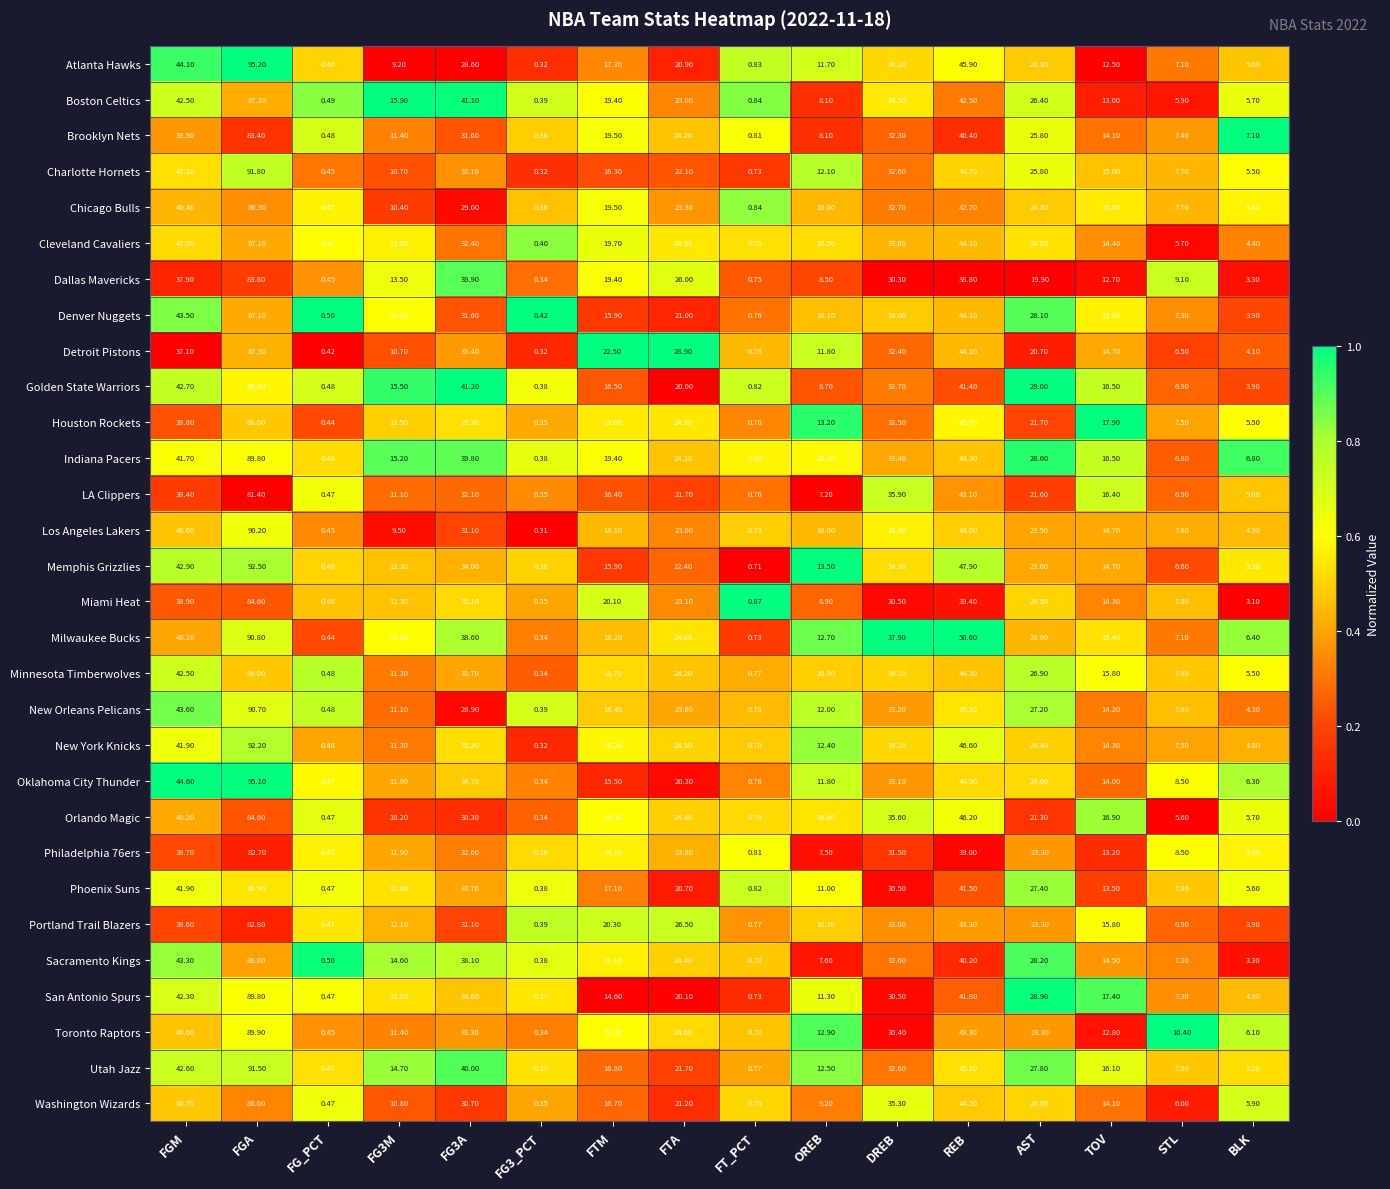

At which label is Los Angeles Lakers closest to 45?

REB